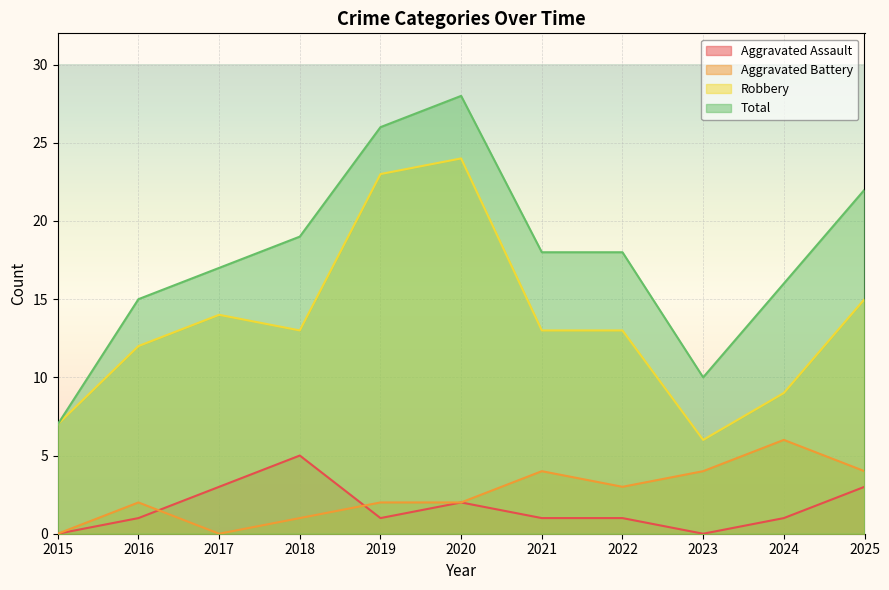

True or false: Aggravated Battery and Aggravated Assault intersect in this chart.

True